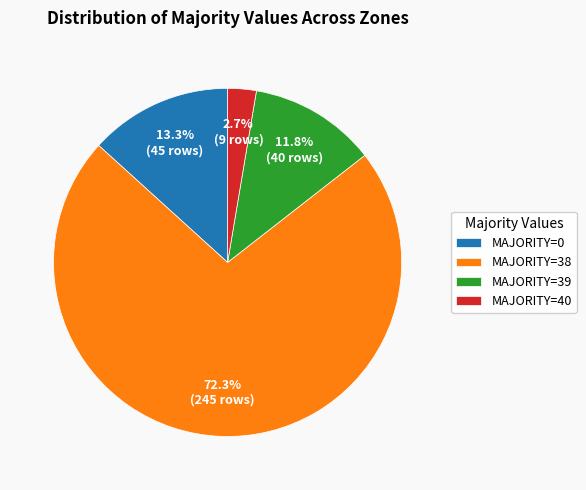

Is the sum of MAJORITY=39 and MAJORITY=38 greater than half?

Yes